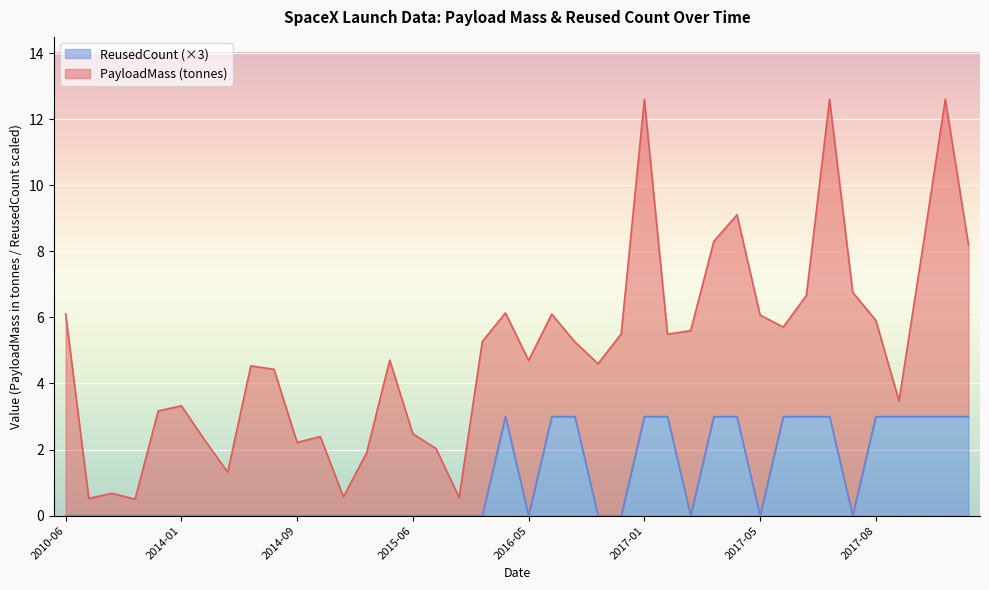

How many values are between 0 and 3?

40